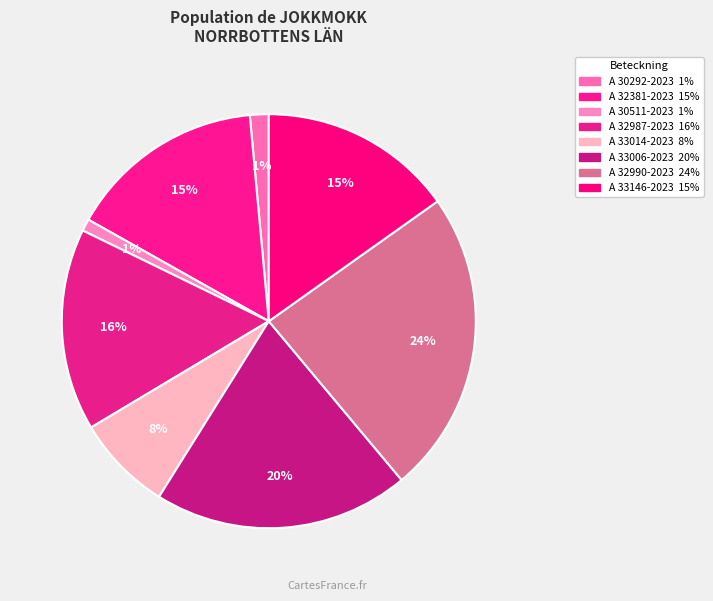

Count the number of slices in the pie.

8